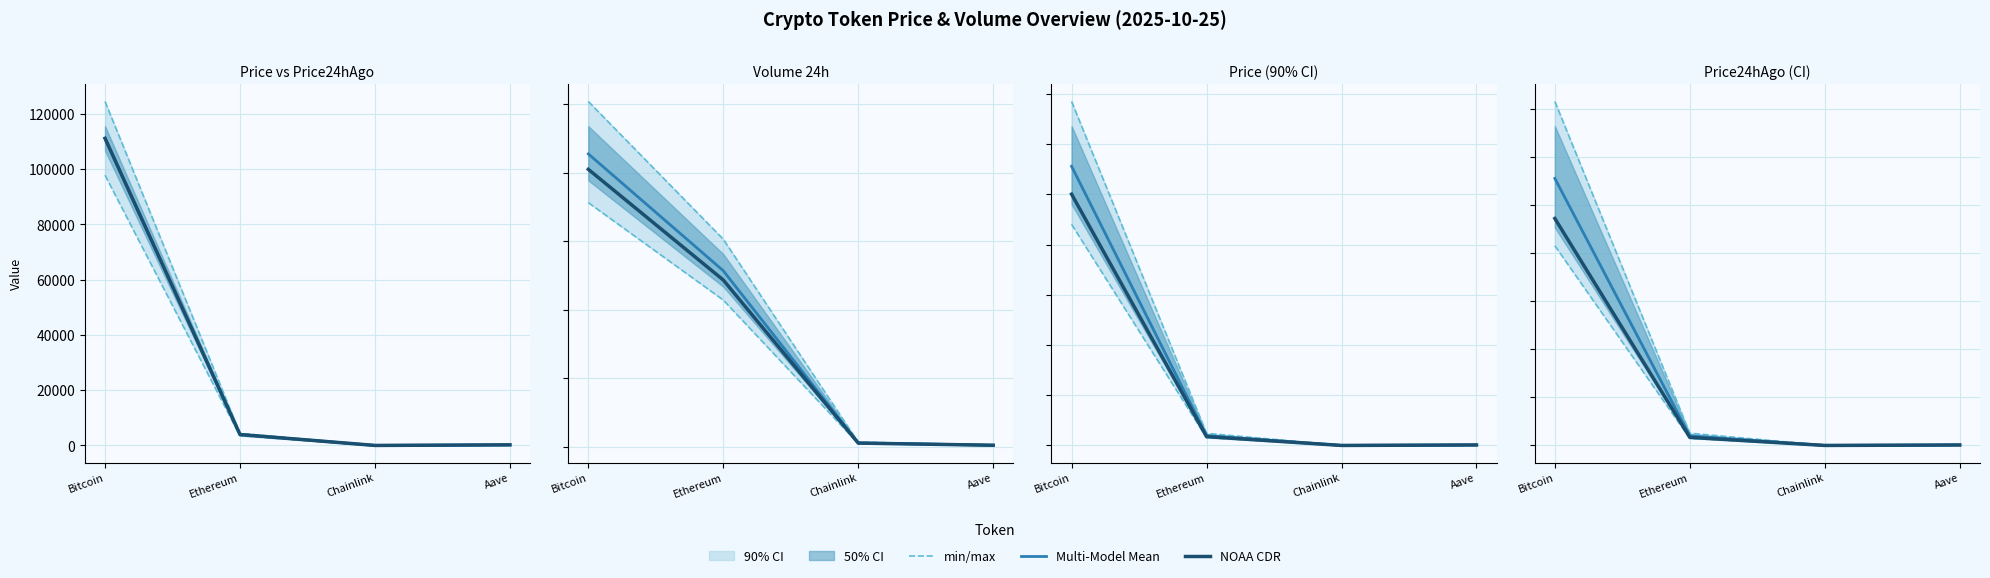

What is the label of the 3rd point from the left?

Chainlink